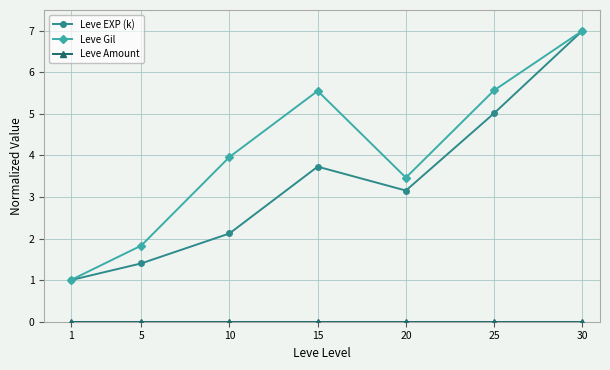

Count the number of data series in this chart.

3